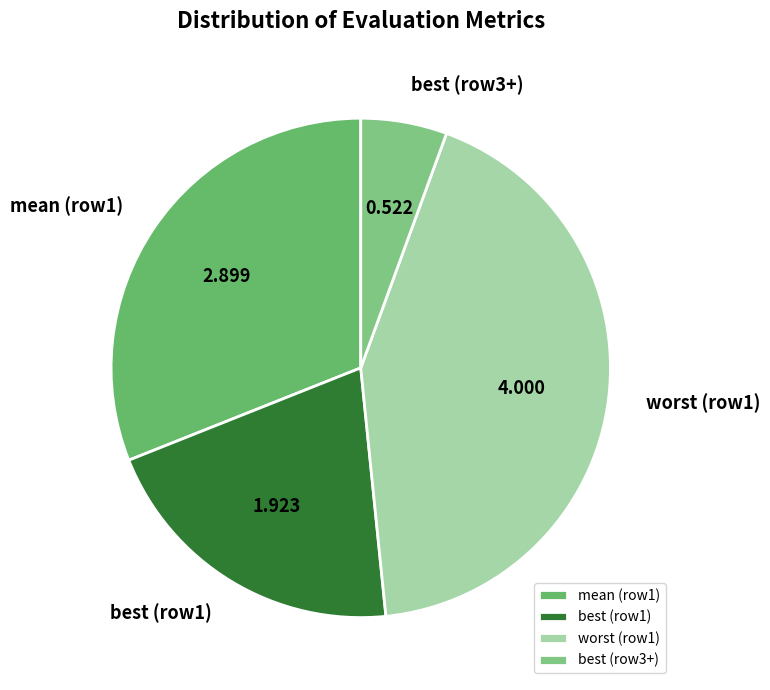

Does any single category account for the majority?

No